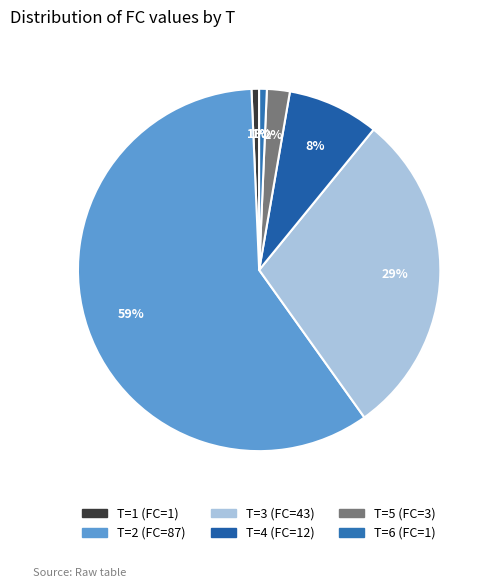

What is the change in value from T=4 (FC=12) to T=5 (FC=3)?

-9